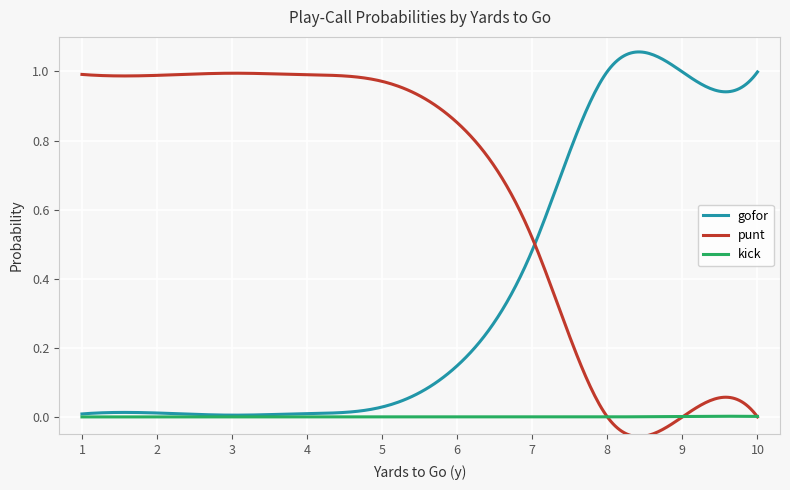

Which series ends up on top after the final intersection of punt and gofor?

gofor